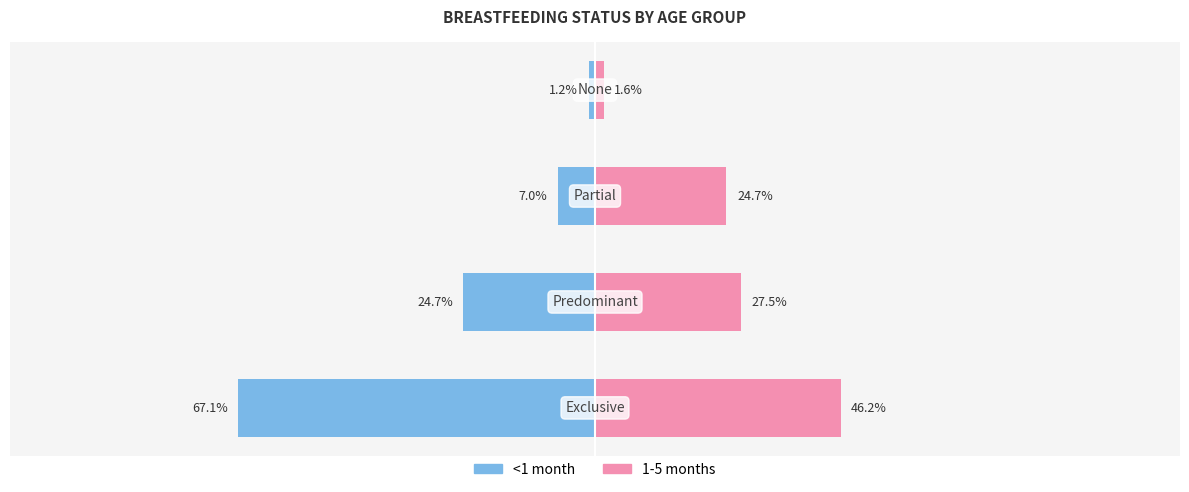

How many bars are there in total?

8